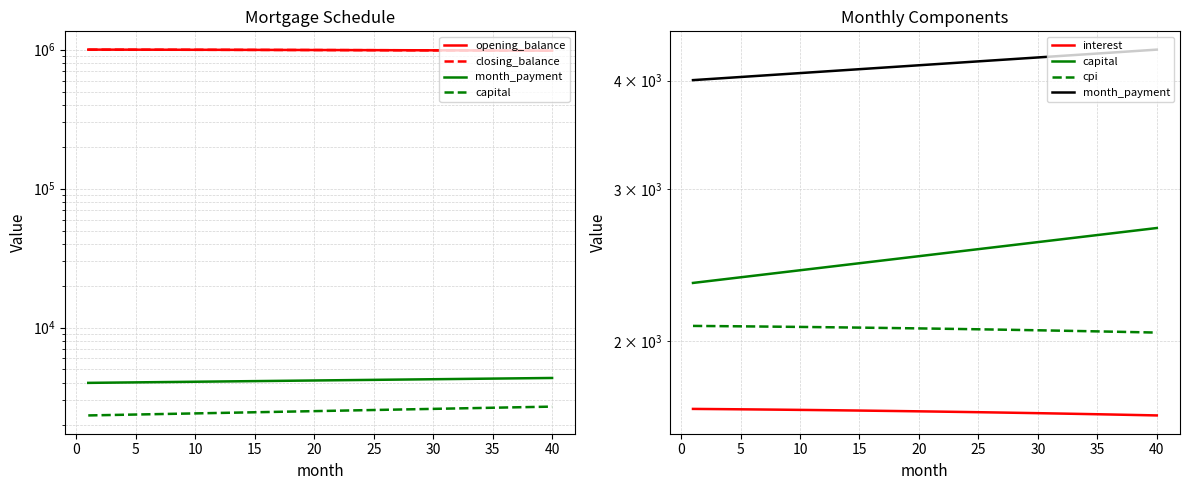

True or false: month_payment and interest cross at least once.

False